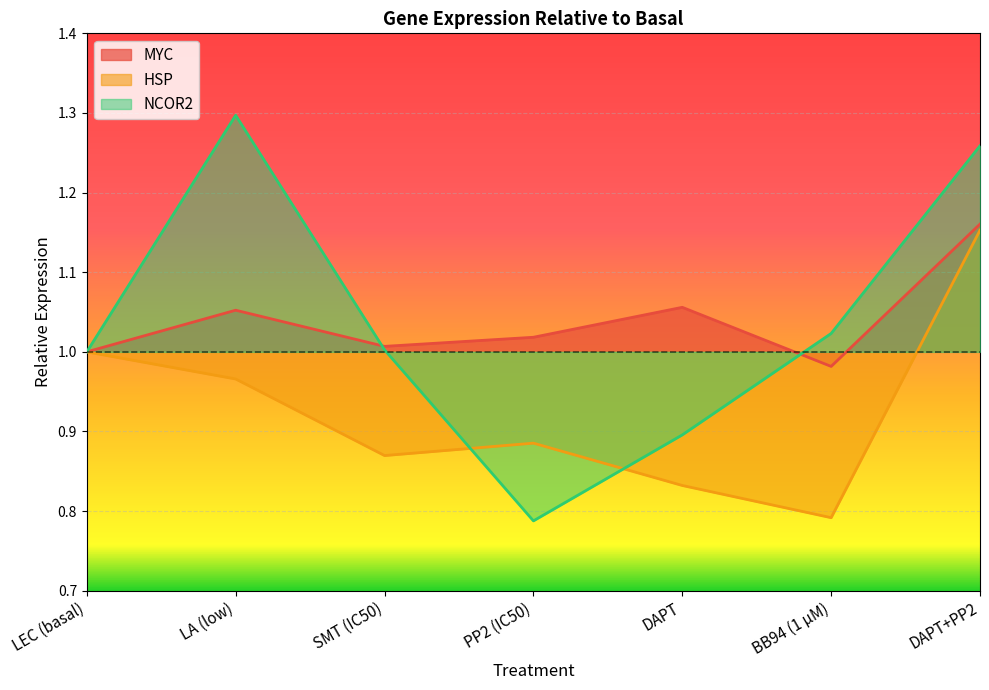

The value of NCOR2 at DAPT is 0.4. True or false?

False